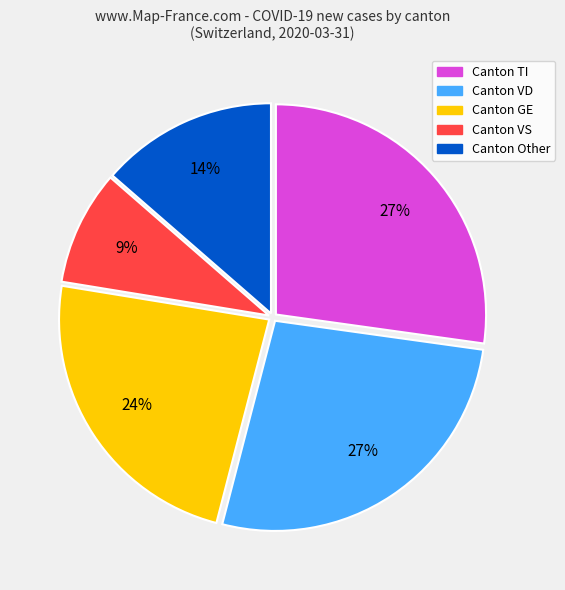

Is there a majority slice in this chart?

No